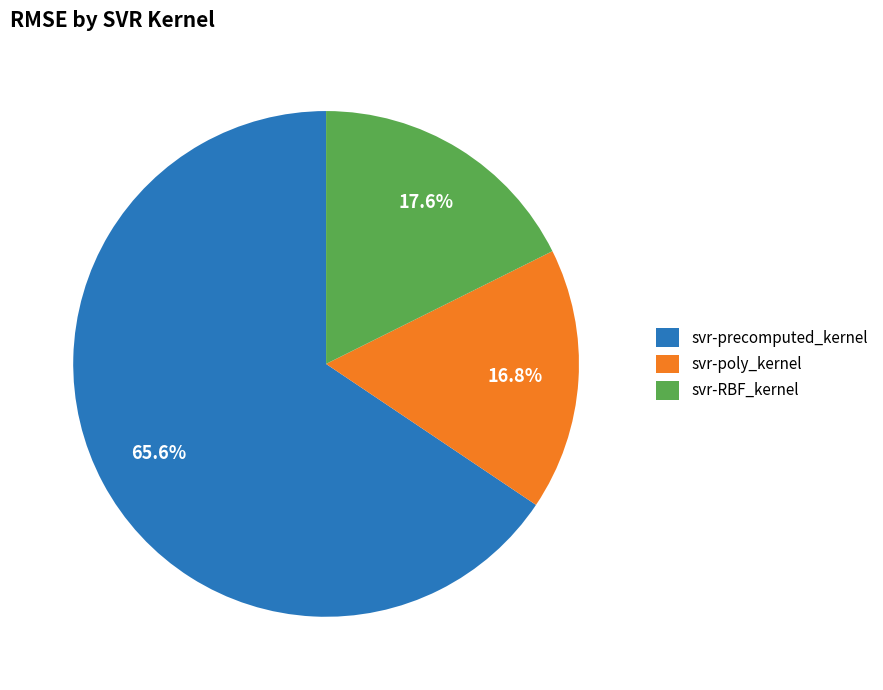

Is svr-RBF_kernel the majority of the pie?

No